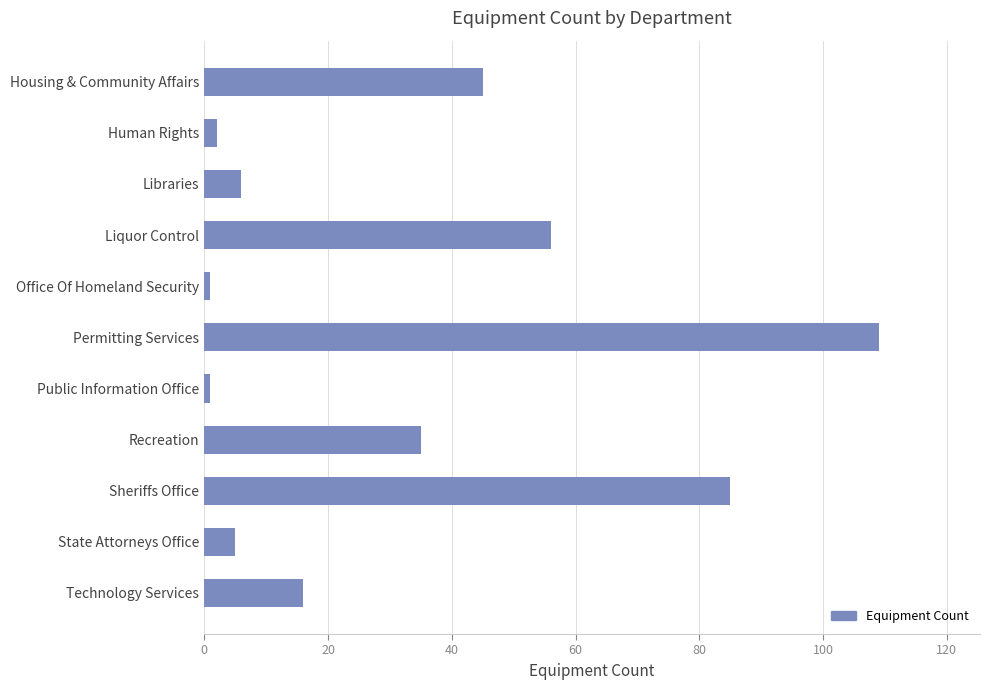

What is the greatest value displayed?

109